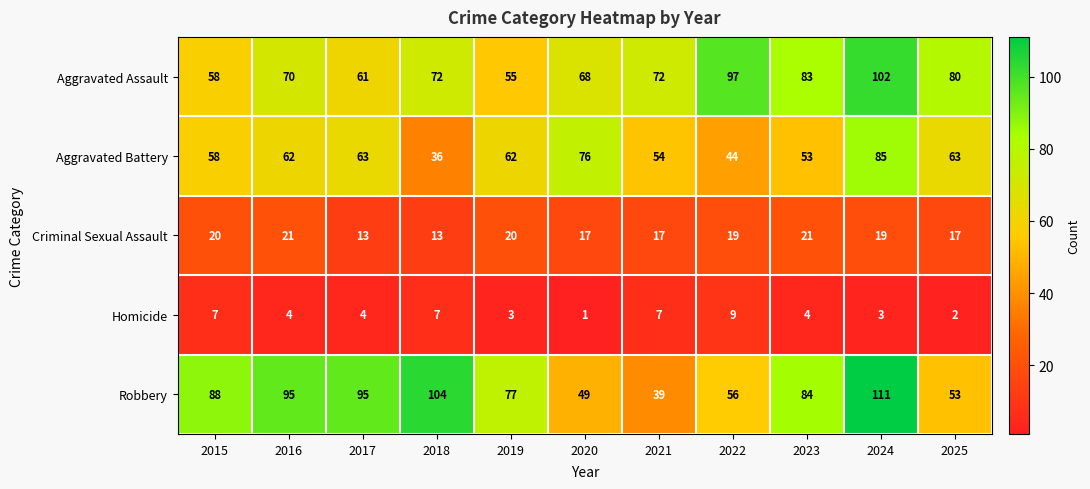

At how many categories does at least one series exceed 11?

11